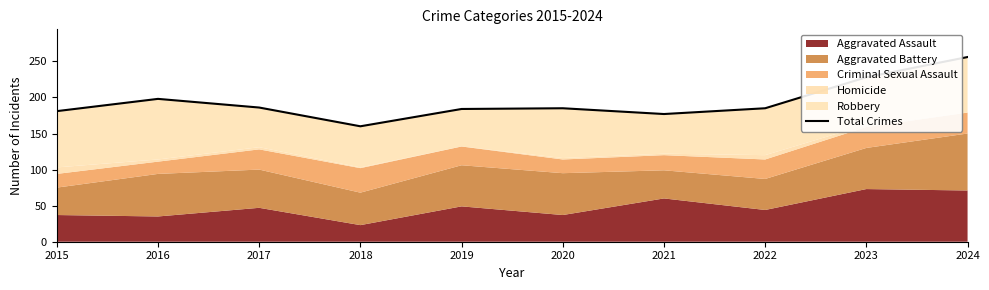

What is the value of the 3rd point from the left?

186